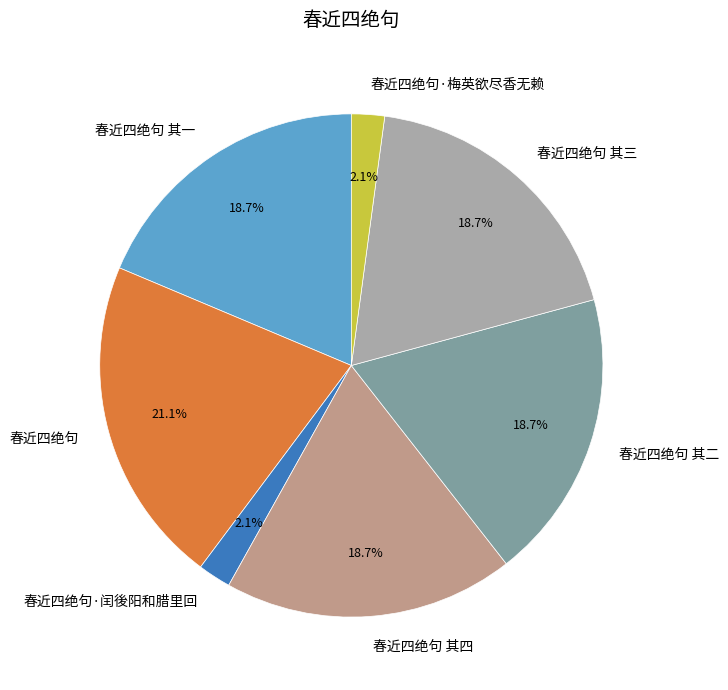

To the nearest percent, what percentage of the pie is 春近四绝句 其四?

19%